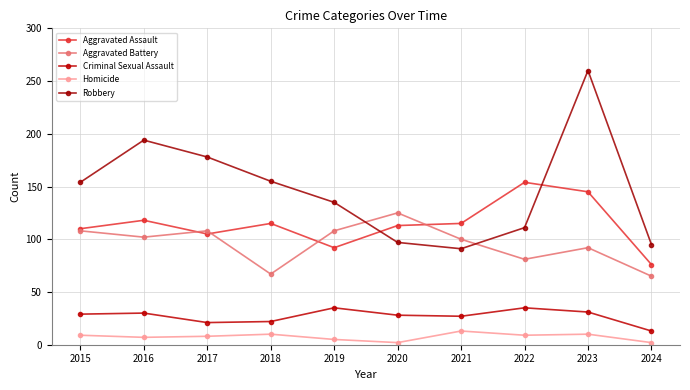

Is this an area chart (filled region under the line)?

No